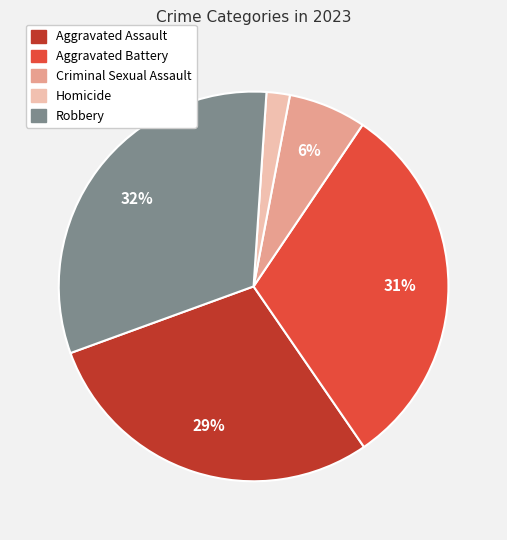

What is the smallest slice in the pie chart?

Homicide